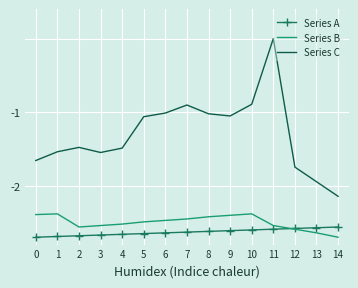

What is the total value across all series at 11?

-5.1